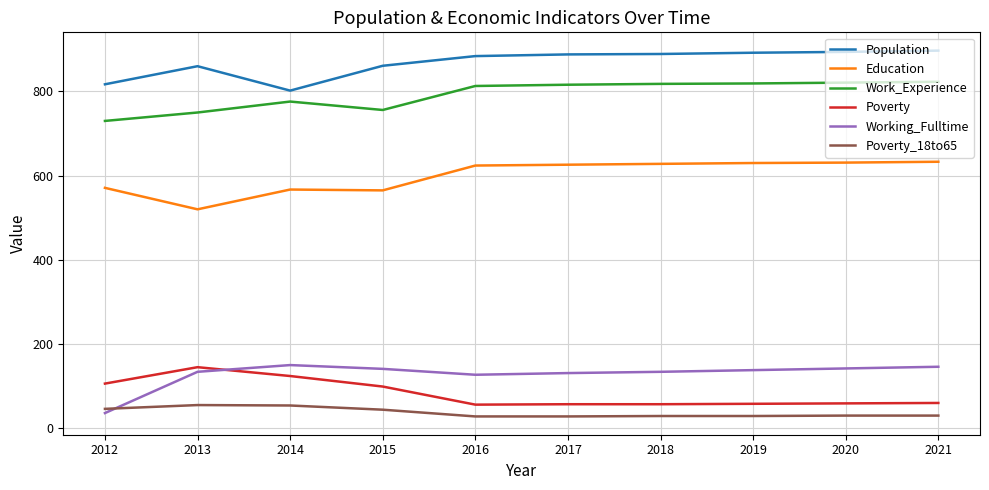

Is the value of Work_Experience at 2018 greater than the value of Working_Fulltime at 2015?

Yes